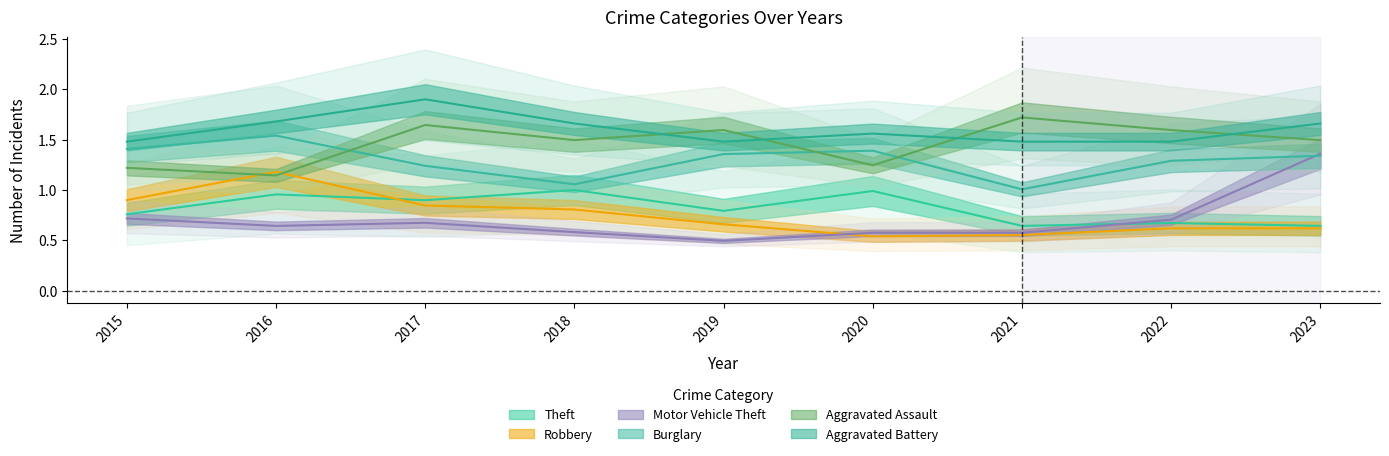

What are all the series names shown in the legend?

Theft, Robbery, Motor Vehicle Theft, Burglary, Aggravated Assault, Aggravated Battery